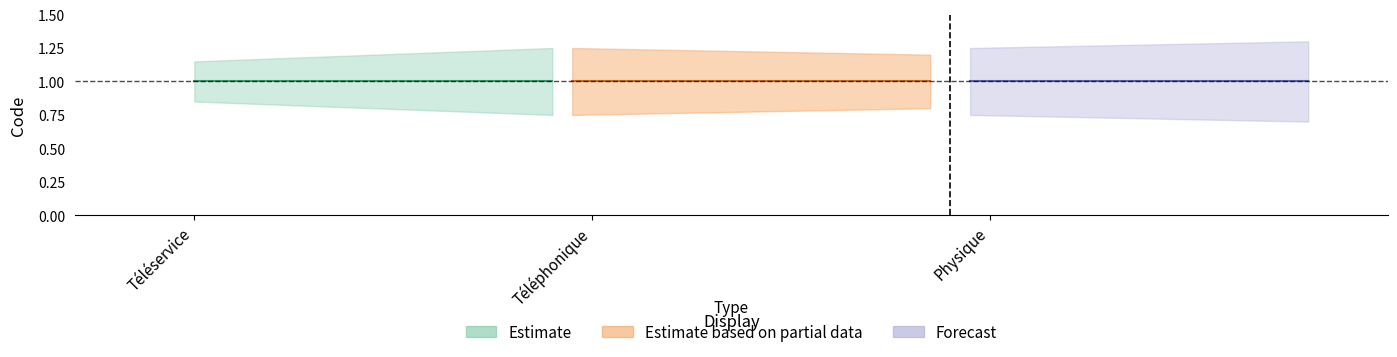

What position from the left is Téléservice?

1